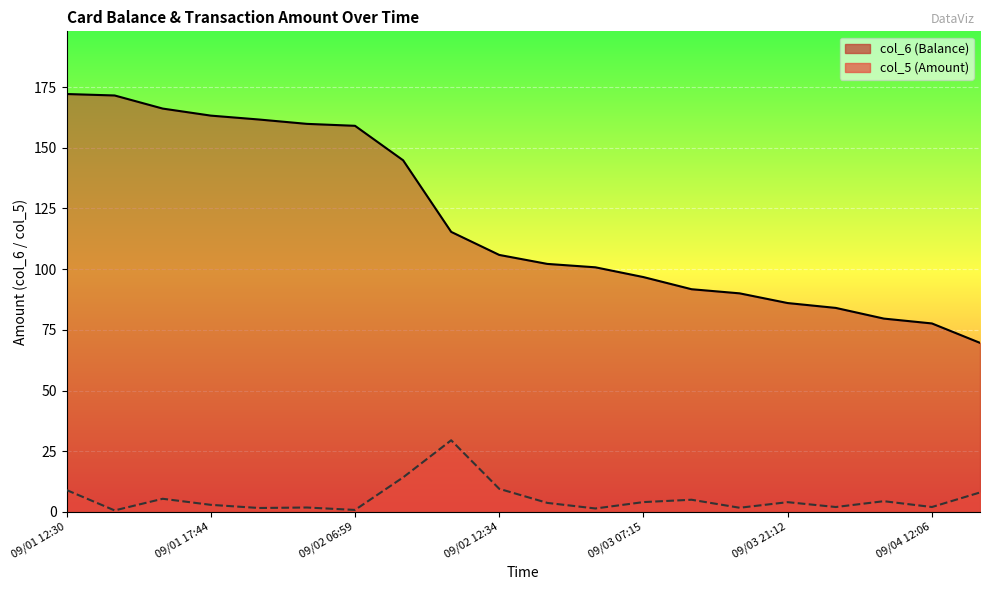

Which category has the lowest value in the col_5 series?

09/01 12:37